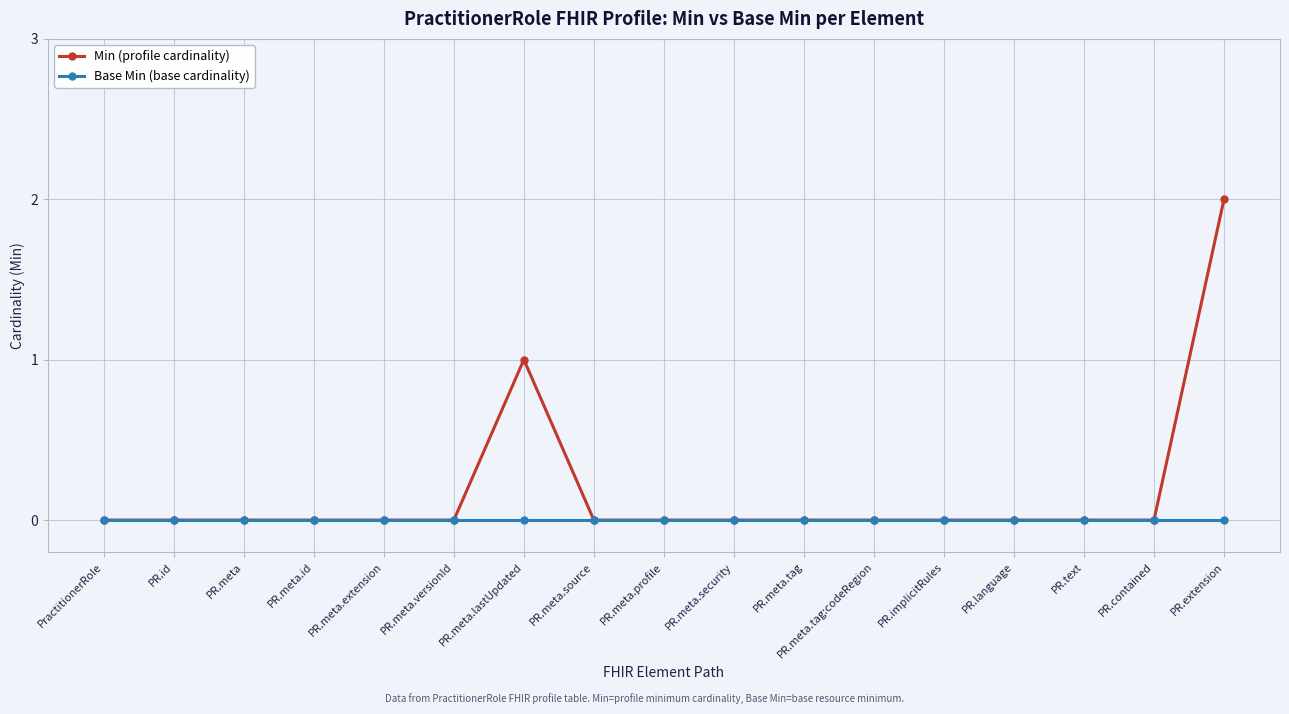

Which series has the largest range (max minus min)?

Min (profile cardinality)